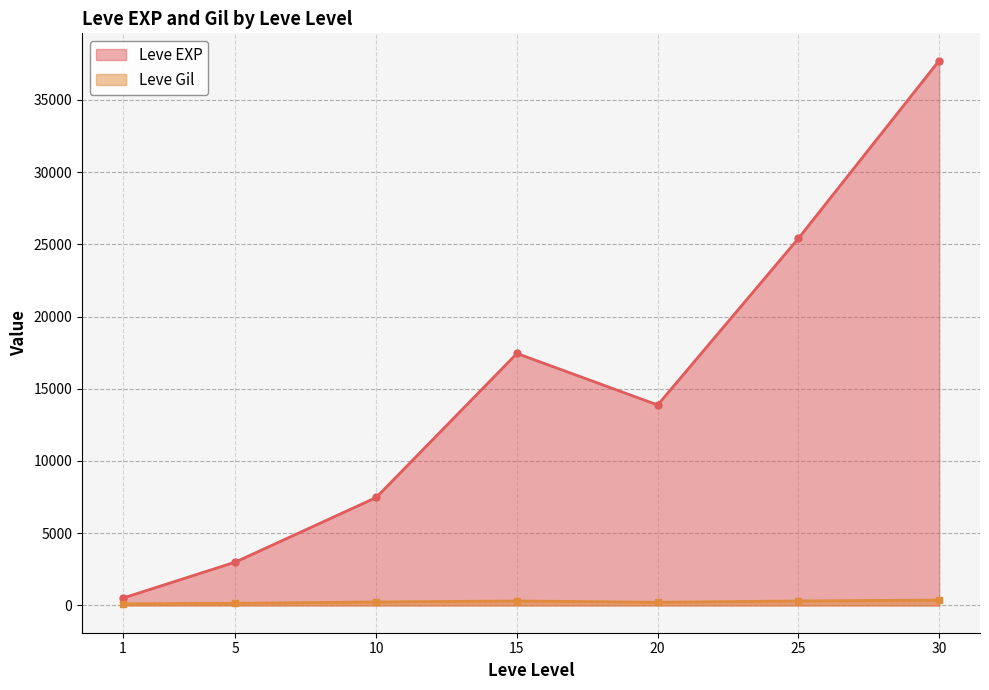

True or false: Leve Gil has more than 1 points higher than both neighbors.

True